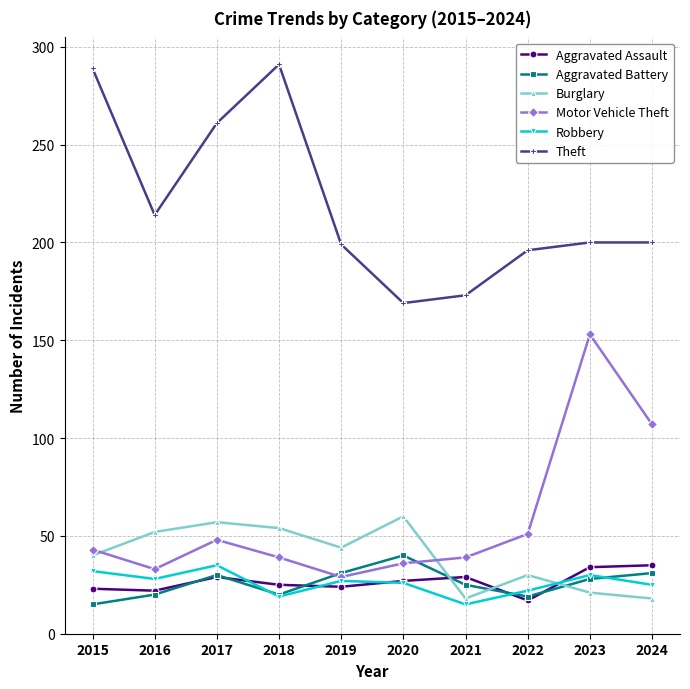

True or false: Robbery has more than 1 interior local peaks.

True